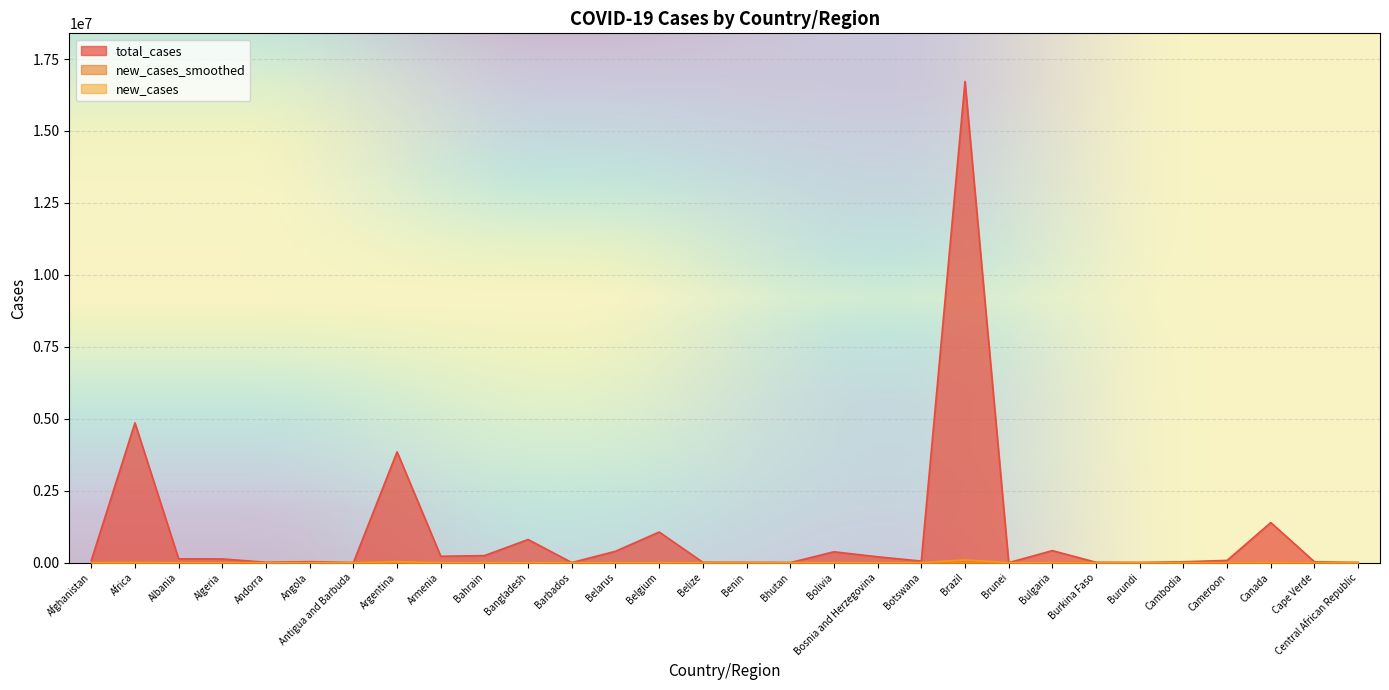

In new_cases_smoothed, how many points are higher than both neighbors (excluding endpoints)?

11